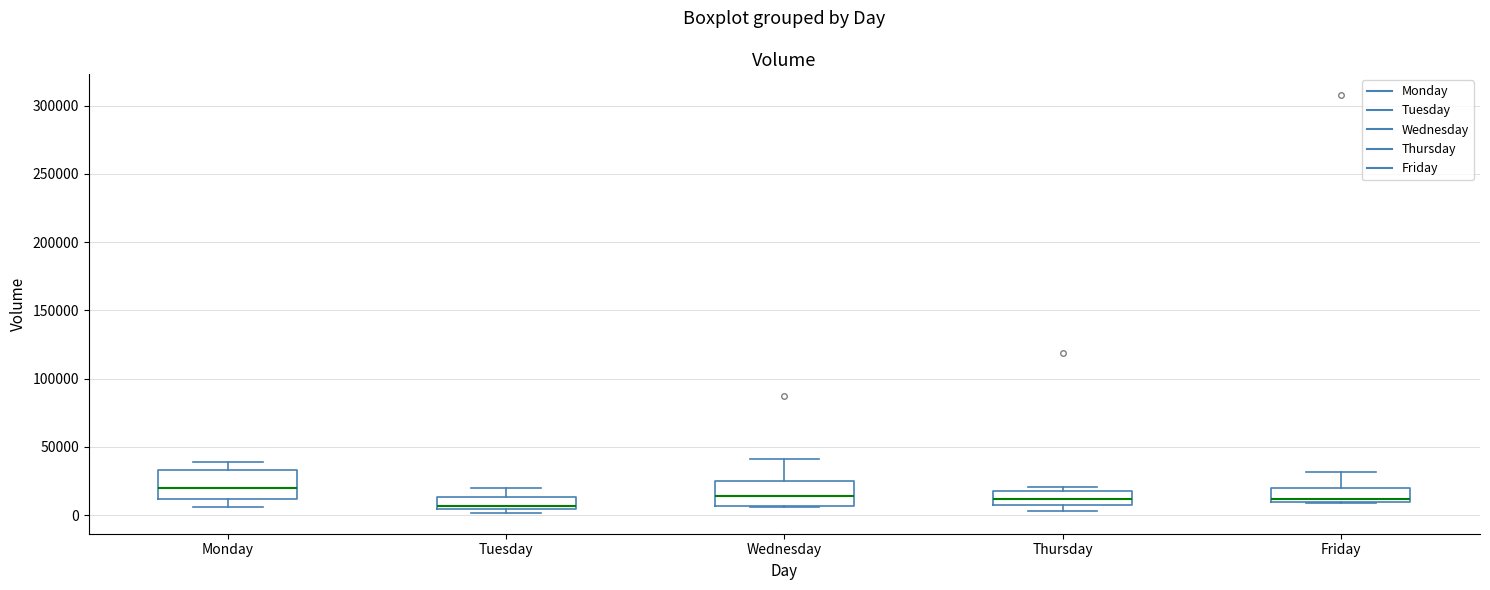

Where does the median line of the box for Monday sit on the y-axis? The values are not printed on the chart, so give them approximately, as read against the axis.

20000